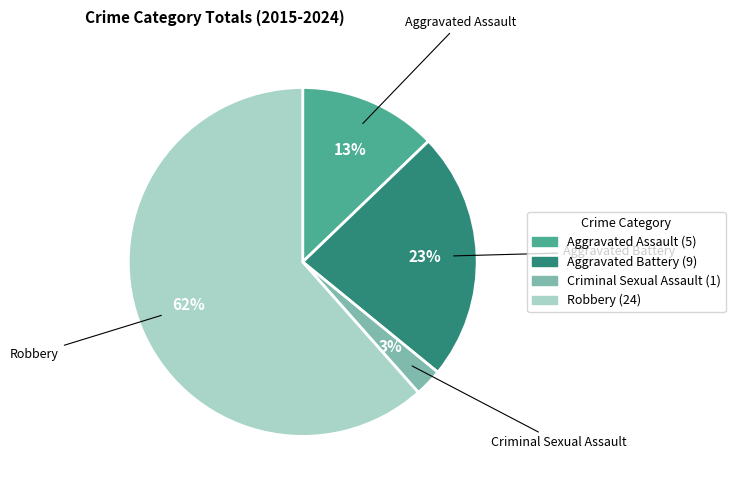

Does Robbery represent more than half of the total?

Yes